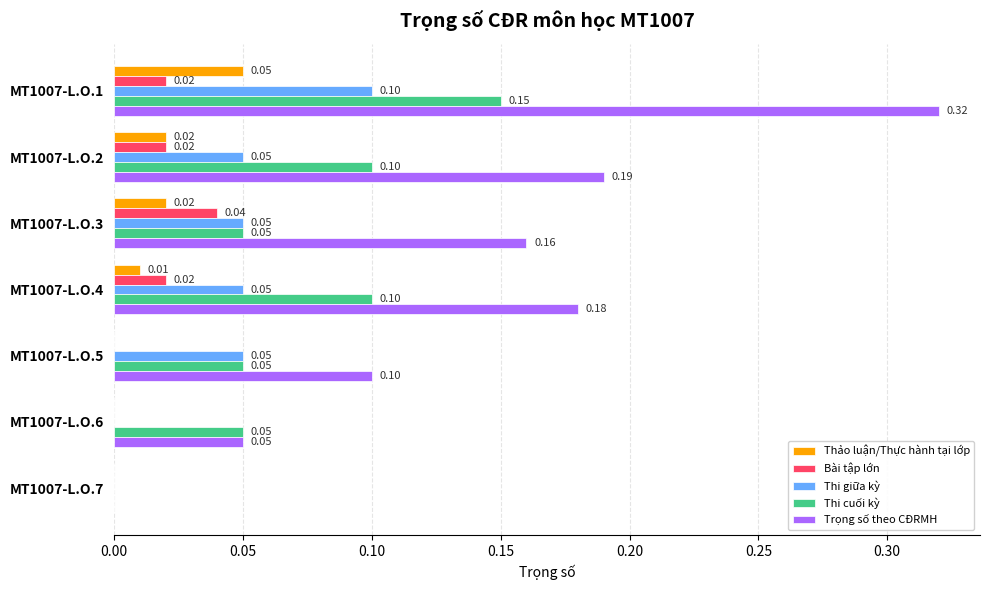

What are all the series names shown in the legend?

Thảo luận/Thực hành tại lớp, Bài tập lớn, Thi giữa kỳ, Thi cuối kỳ, Trọng số theo CĐRMH